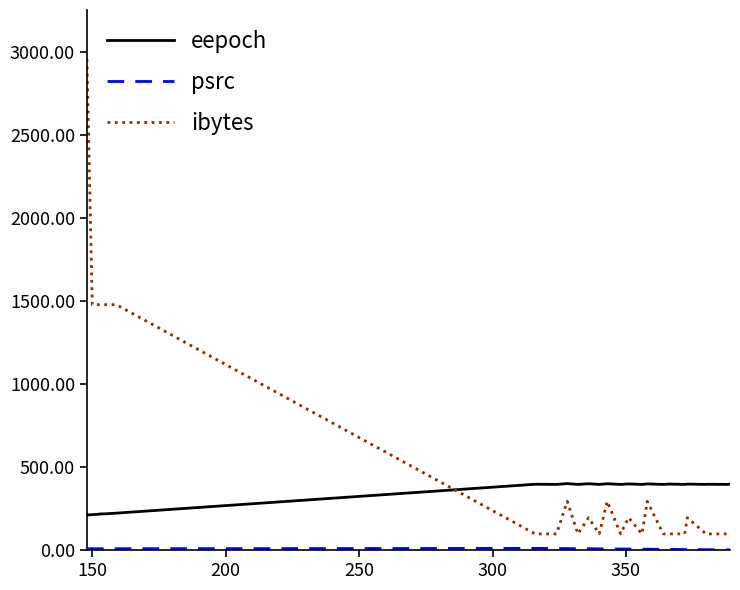

Which series has the widest spread of values?

ibytes